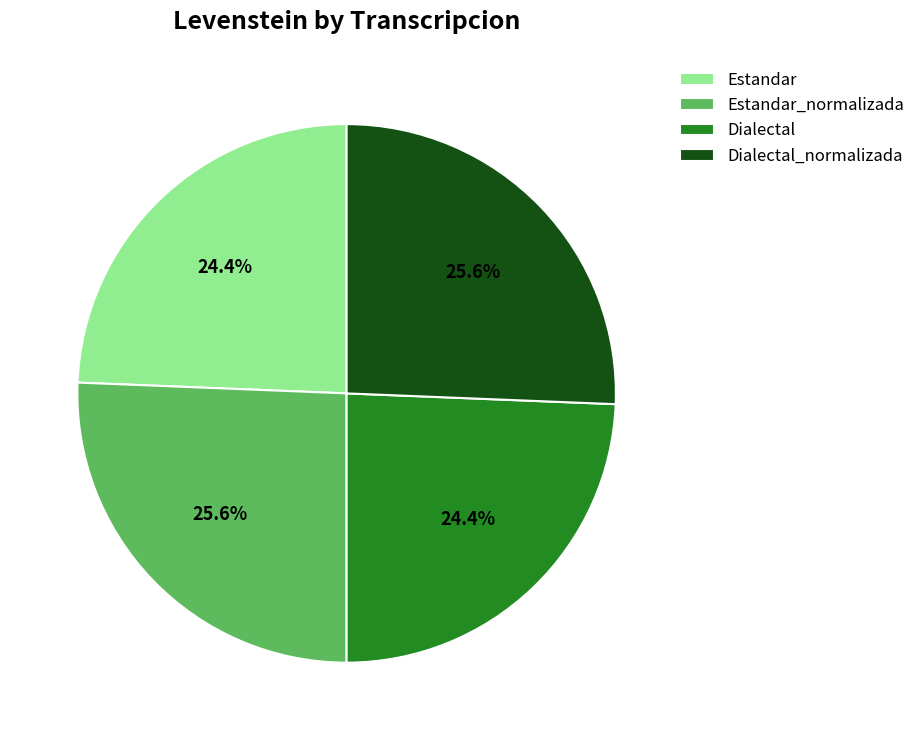

Does any single category account for the majority?

No